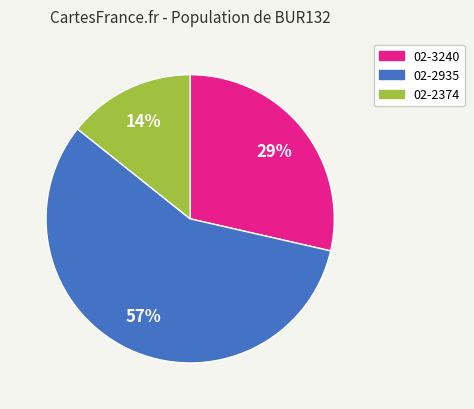

Which slice is the largest?

02-2935